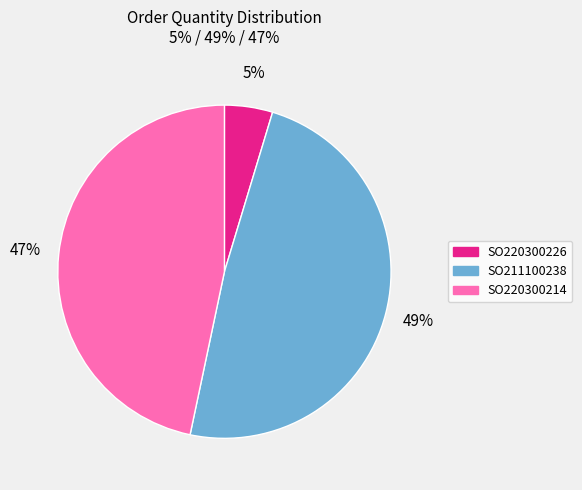

To the nearest percent, what is the average slice percentage?

33%